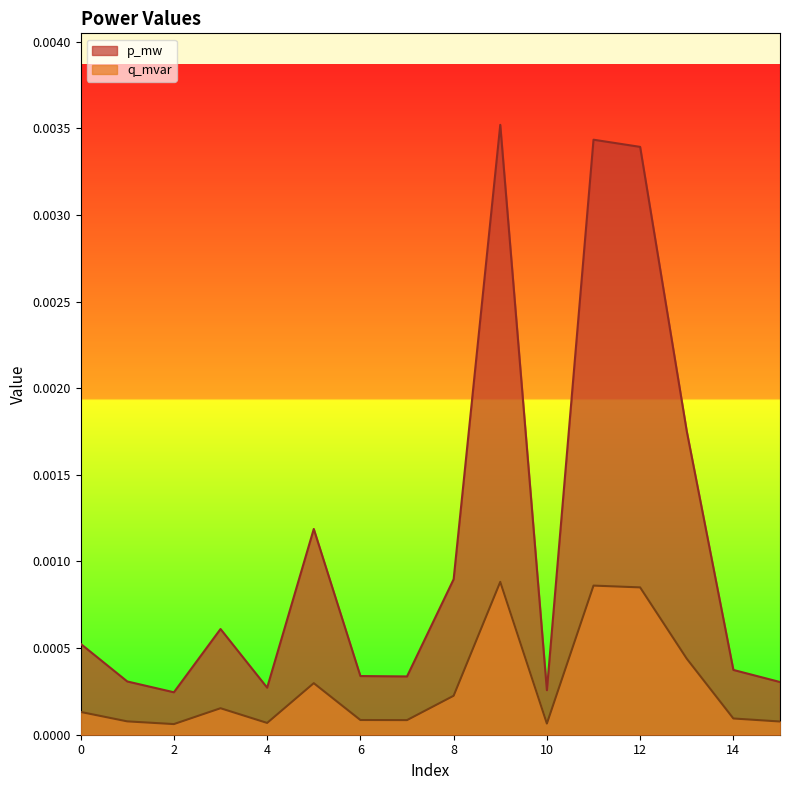

Which has a higher value, 13 or 5?

13